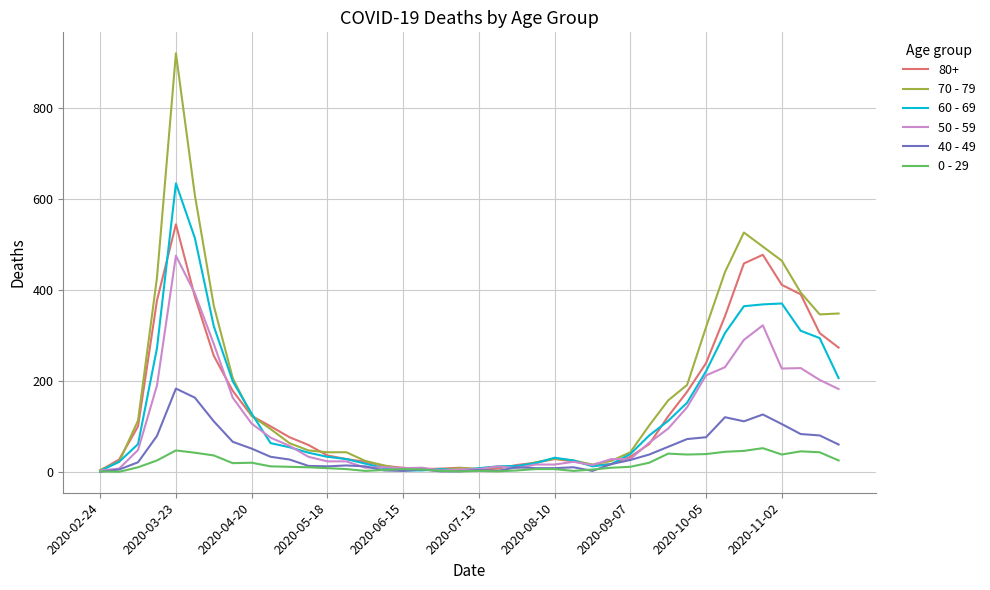

Which series has the largest total across all categories?

70 - 79